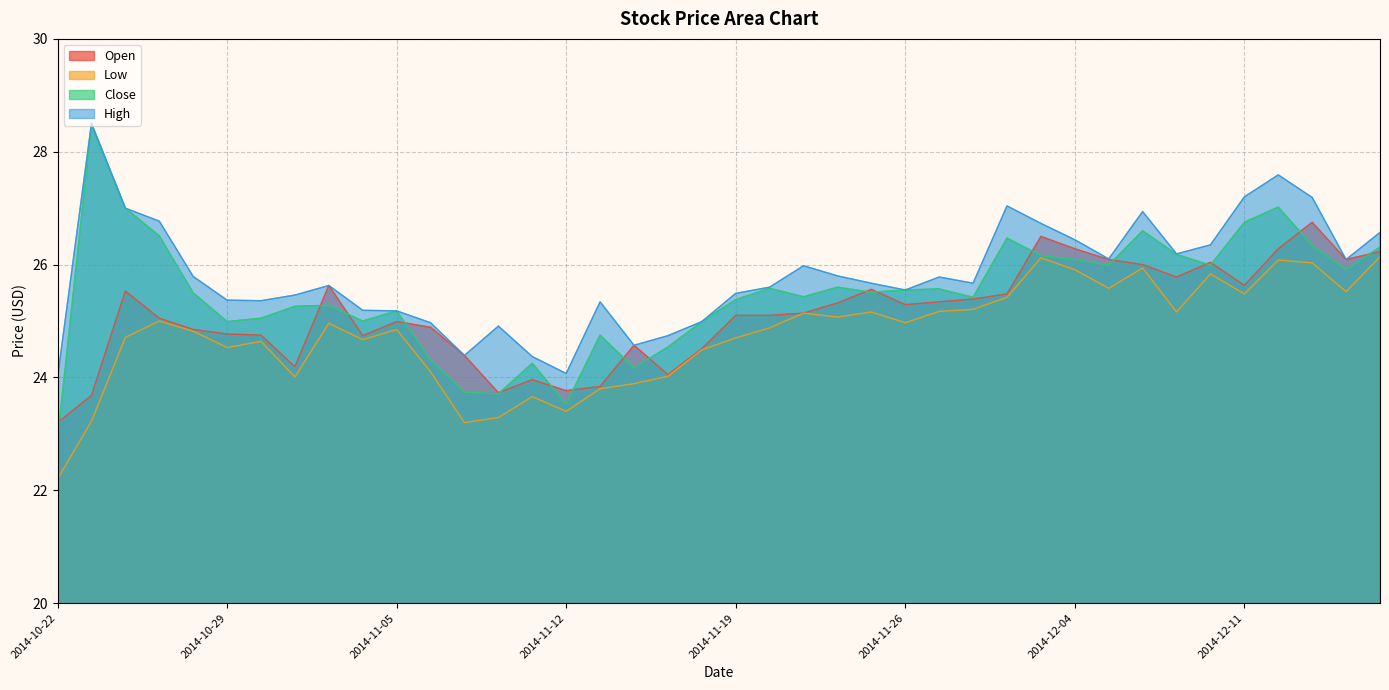

Where is the first local minimum for High?

2014-10-30